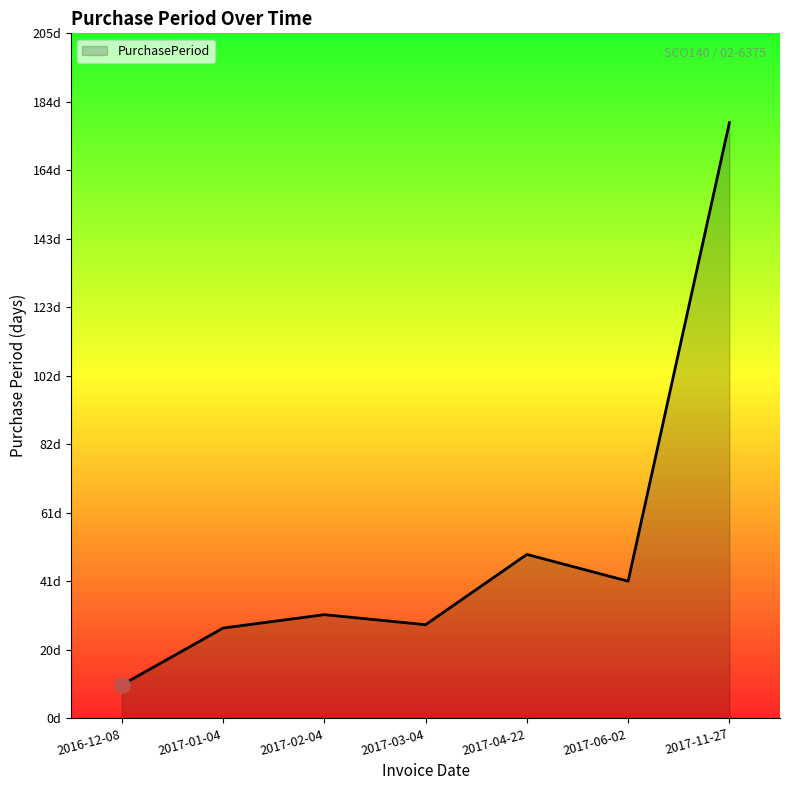

What is the ratio of the value at 2016-12-08 to the value at 2017-11-27?

0.1